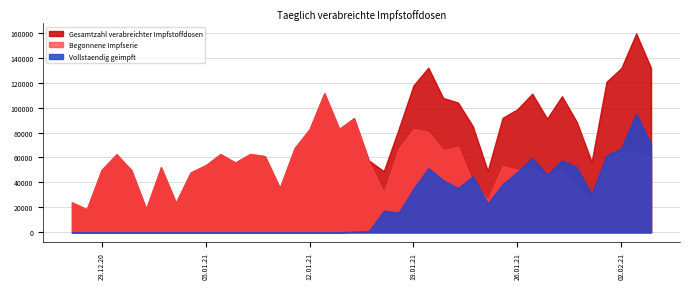

What is the total value across all series at 2021-01-13?

223030